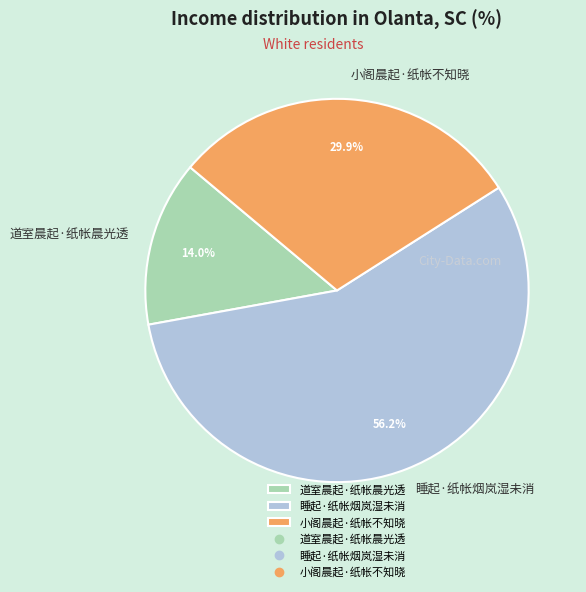

Count the number of slices in the pie.

3